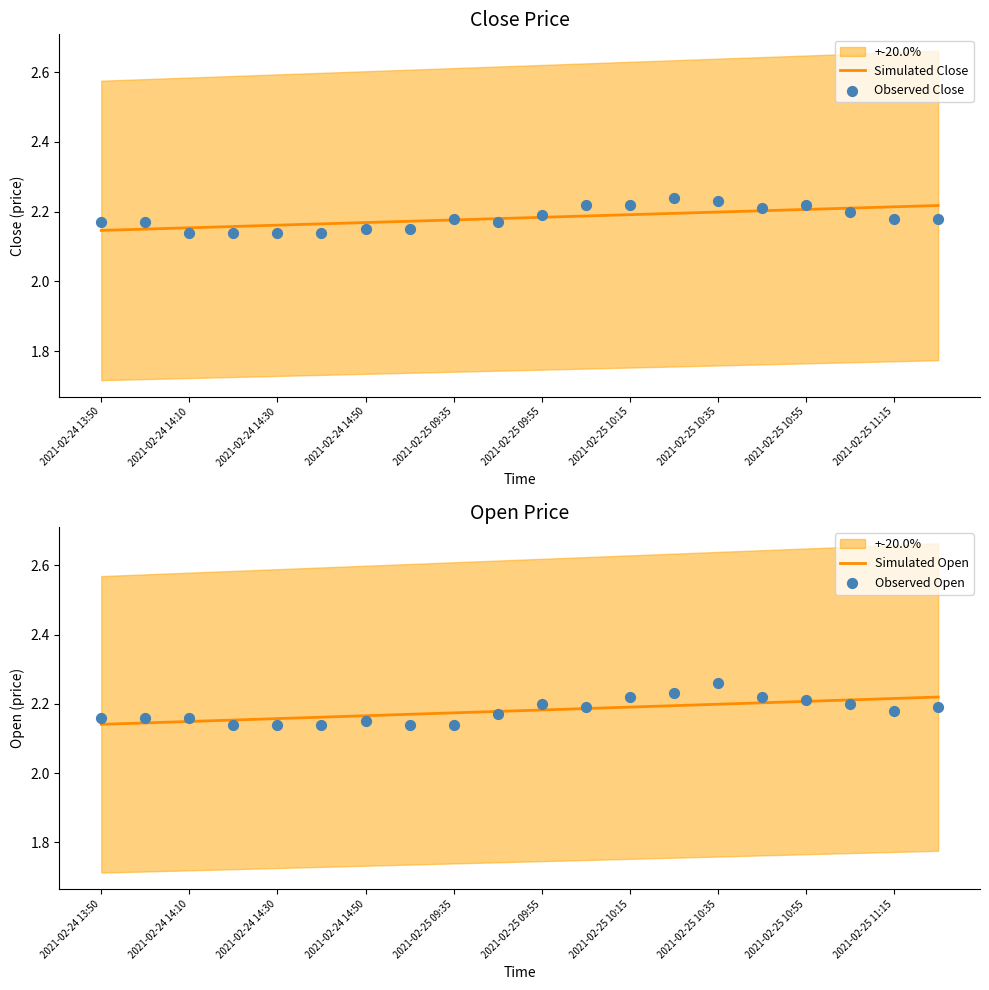

What are all the series names shown in the legend?

Simulated Close, Observed Close, Simulated Open, Observed Open